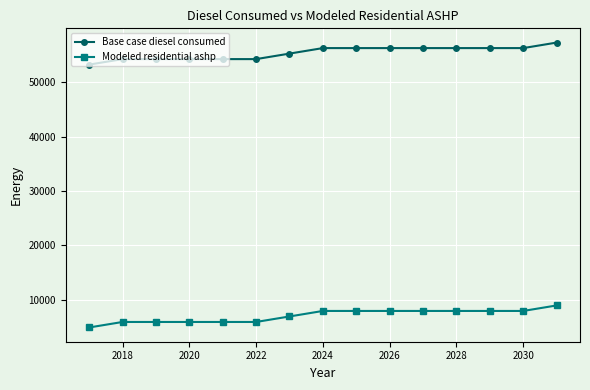

Which series has the largest total across all categories?

Base case diesel consumed